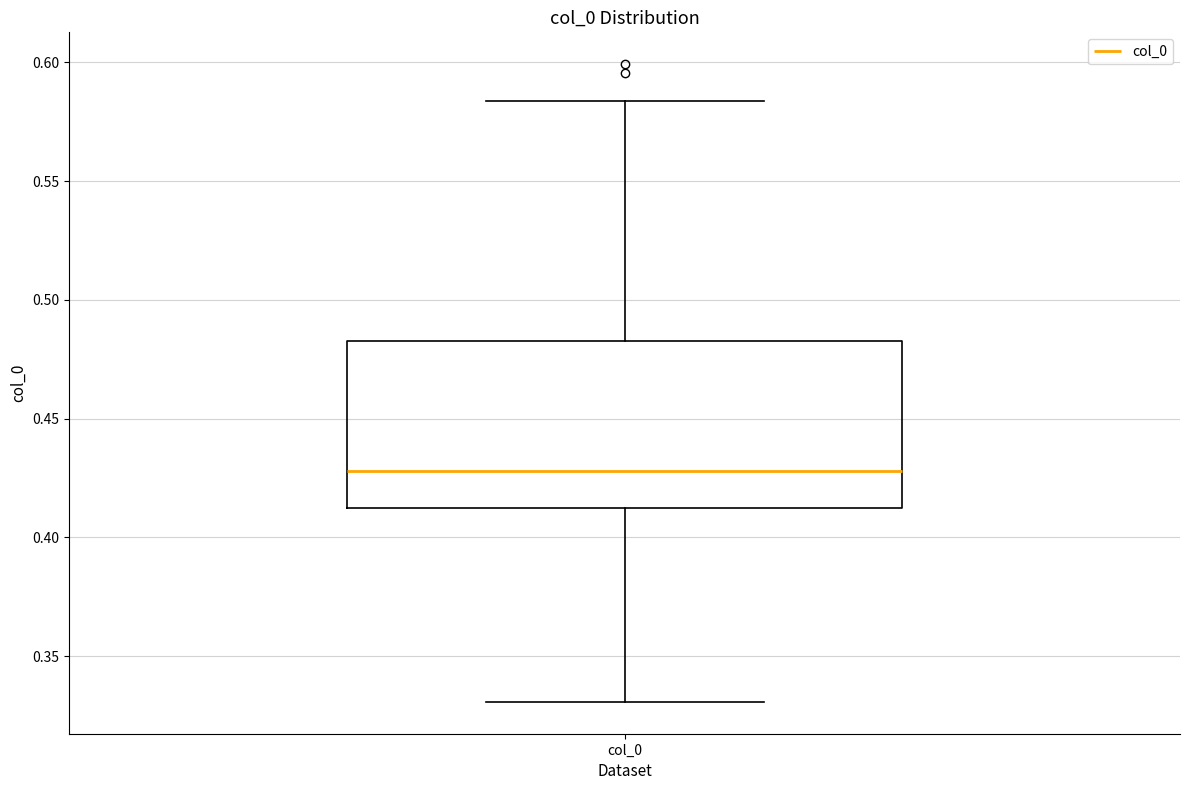

Transcribe this box plot: give where the median line is, the range the box spans, and where the two whiskers end, as read against the y-axis. The values are not printed on the chart, so give them approximately, as read against the axis.

median 0.430, box 0.410 to 0.485, whiskers 0.330 to 0.585